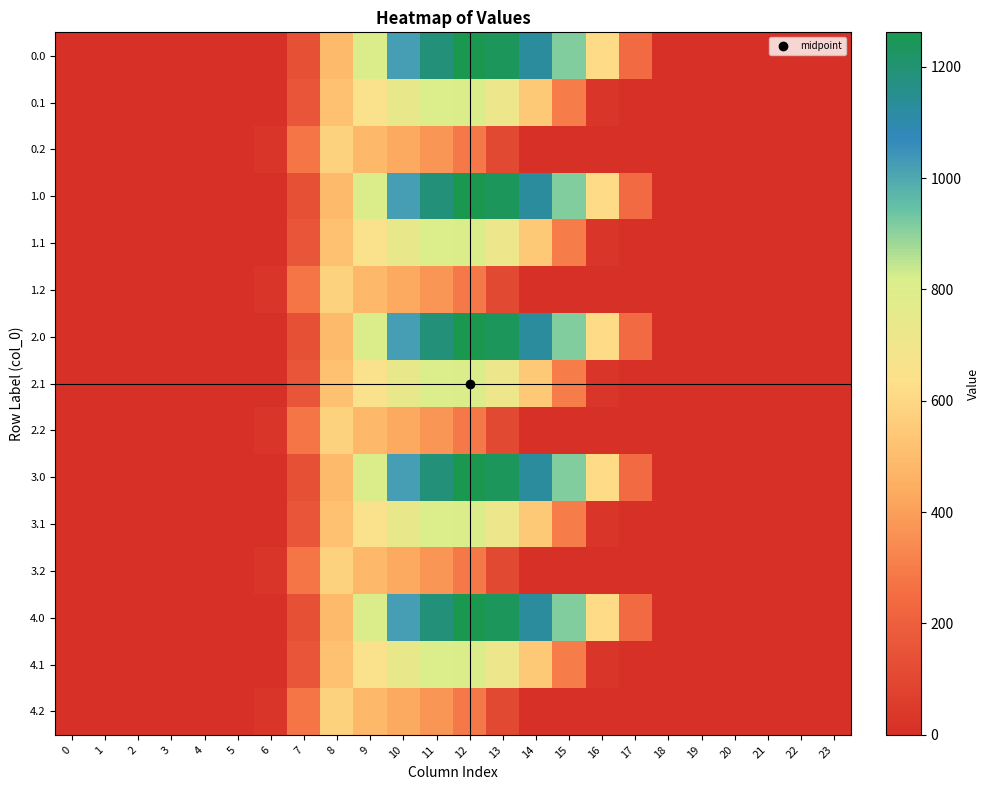

At how many categories does at least one series exceed 795?

7